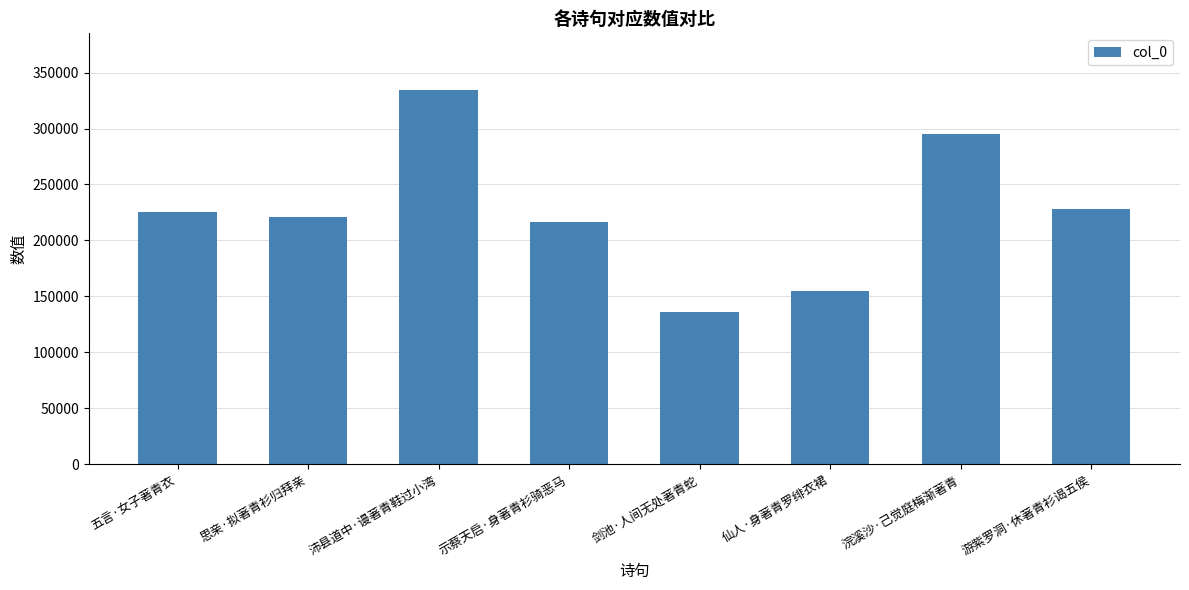

Reading left to right, list all the values displayed in this chart.

五言·女子著青衣=224982	思亲·拟著青衫归拜亲=221326	沛县道中·谩著青鞋过小湾=334849	示蔡天启·身著青衫骑恶马=216350	剑池·人间无处著青蛇=136397	仙人·身著青罗绯衣裙=154928	浣溪沙·己觉庭梅渐著青=295491	游紫罗洞·休著青衫谒五侯=227643